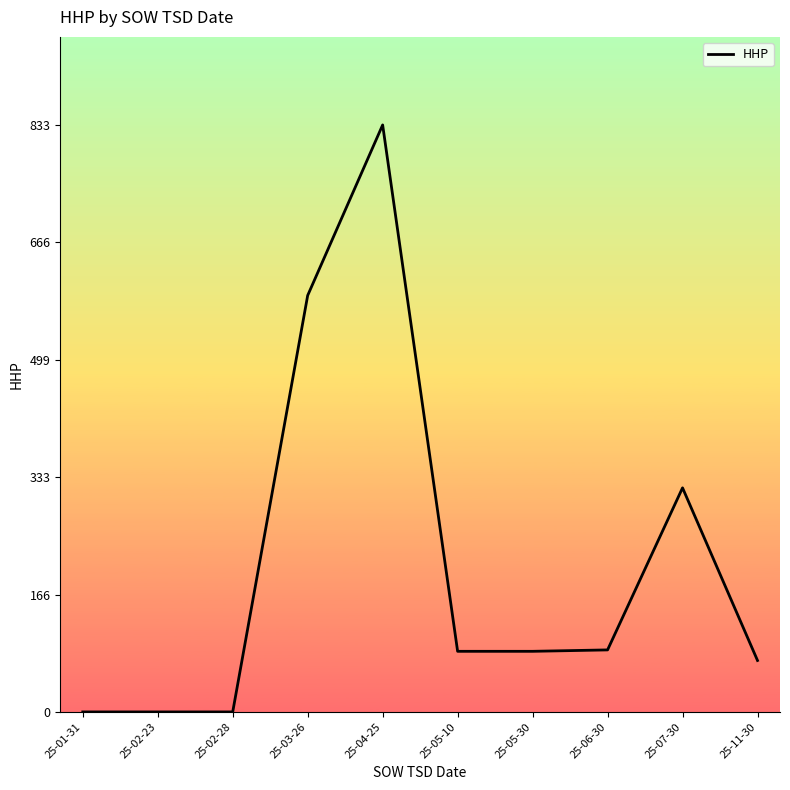

Where is the data nearest to the value 416?

25-07-30